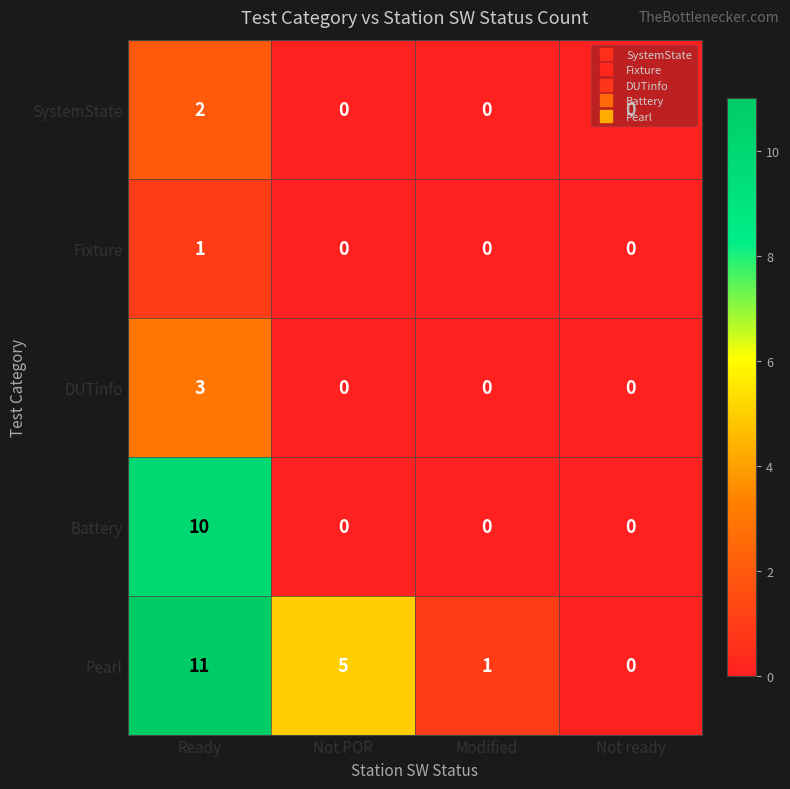

Is the value of SystemState at Modified greater than the value of Battery at Ready?

No